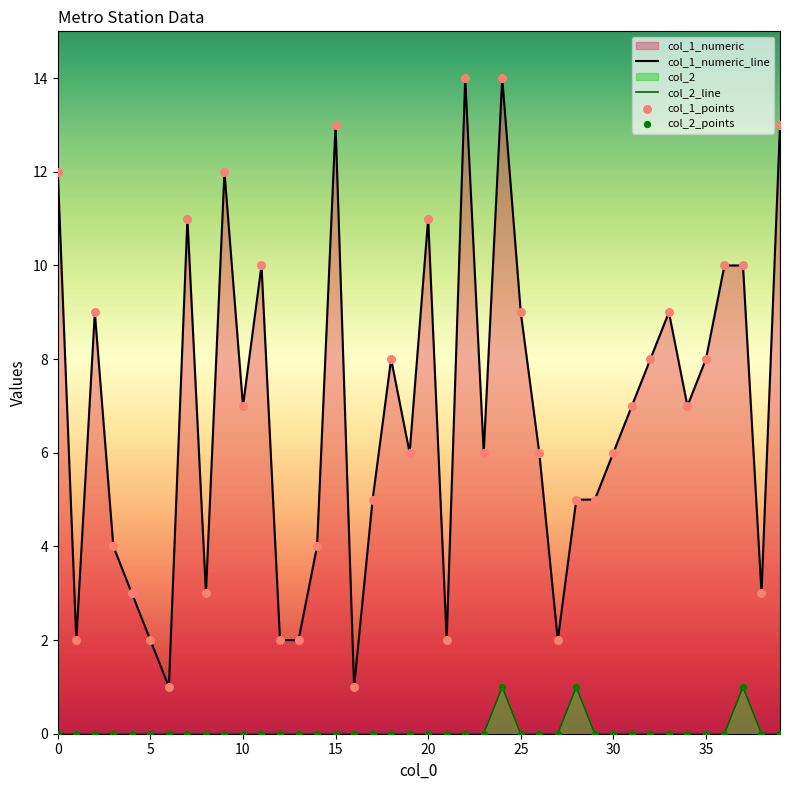

Which series has the widest spread of Y values?

col_1_numeric_line